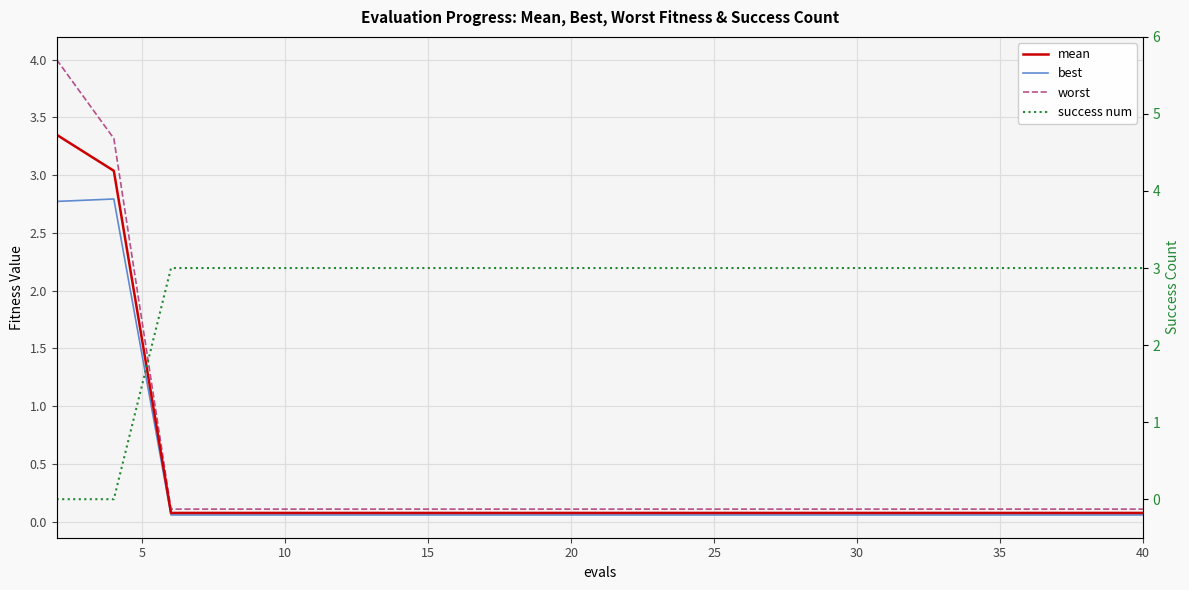

What is the difference between the second highest and second lowest values in the best series?

2.7